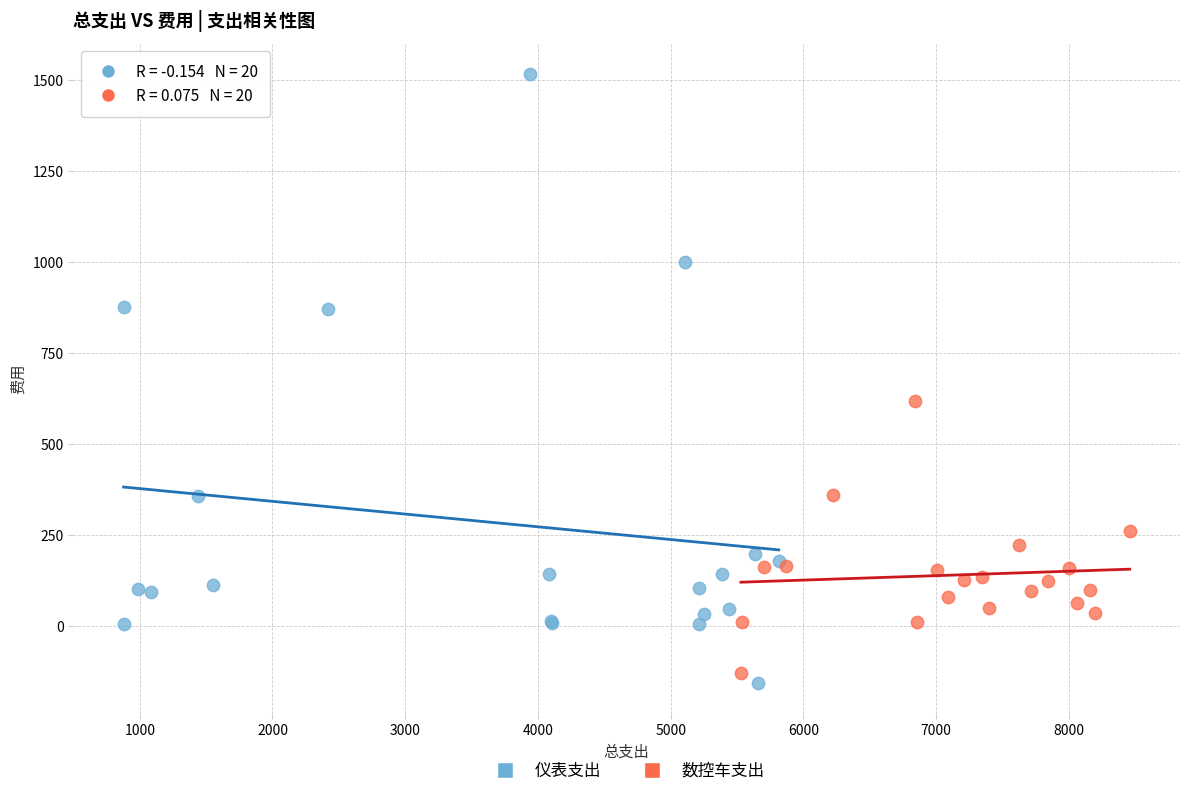

Which series contains the highest Y value?

仪表支出